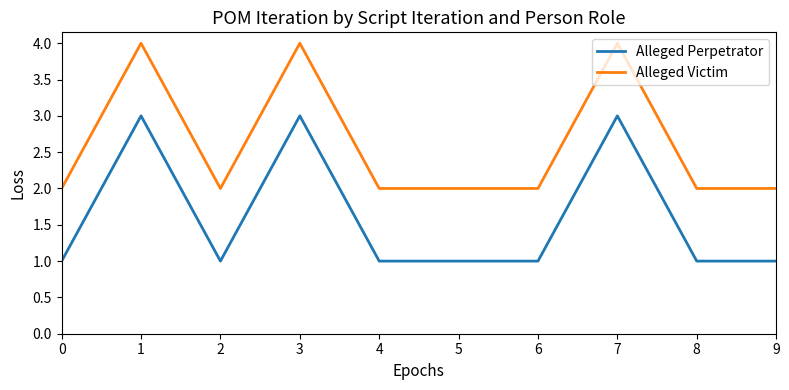

List the series in order of their overall mean, highest first.

Alleged Victim, Alleged Perpetrator